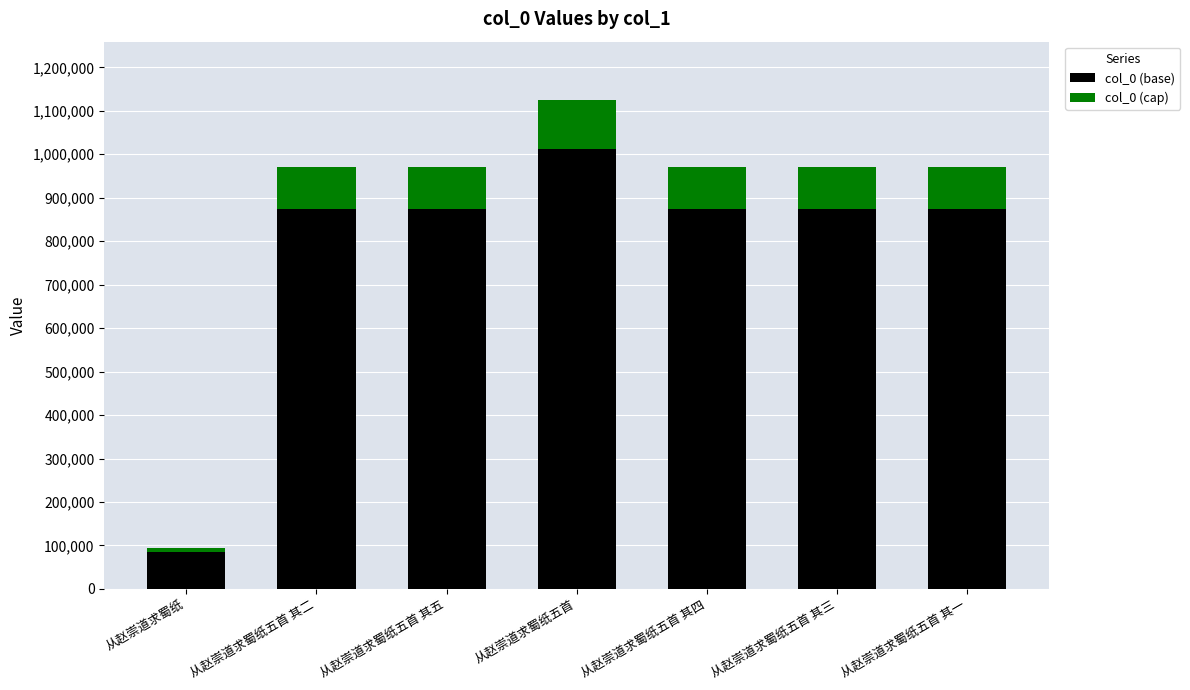

What is the difference between the maximum and second lowest values in the col_0 (base) series?

137889.9